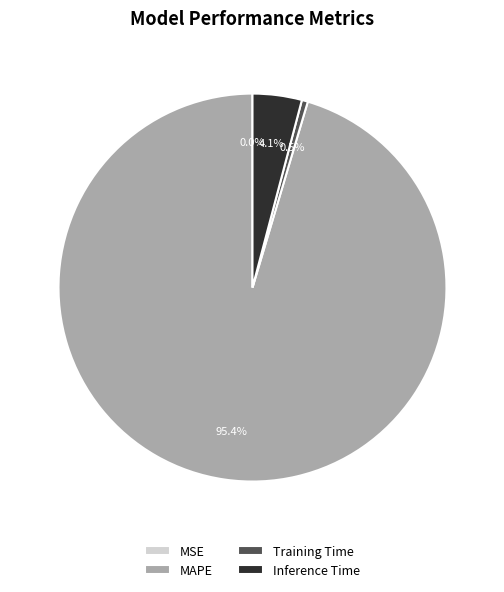

Is there a majority slice in this chart?

Yes